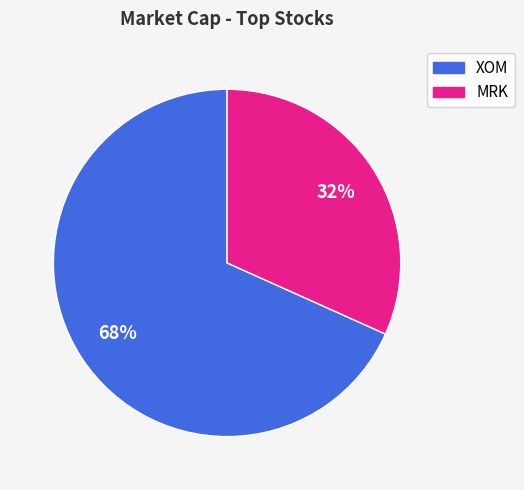

Count the number of slices in the pie.

2